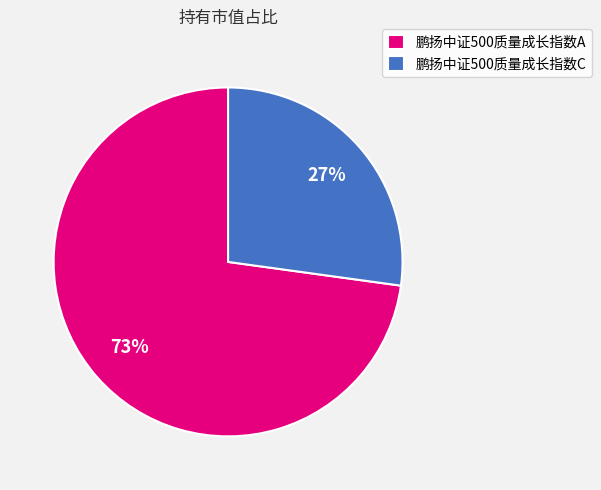

To the nearest percent, what is the difference between the 鹏扬中证500质量成长指数C and 鹏扬中证500质量成长指数A slice percentages?

46%